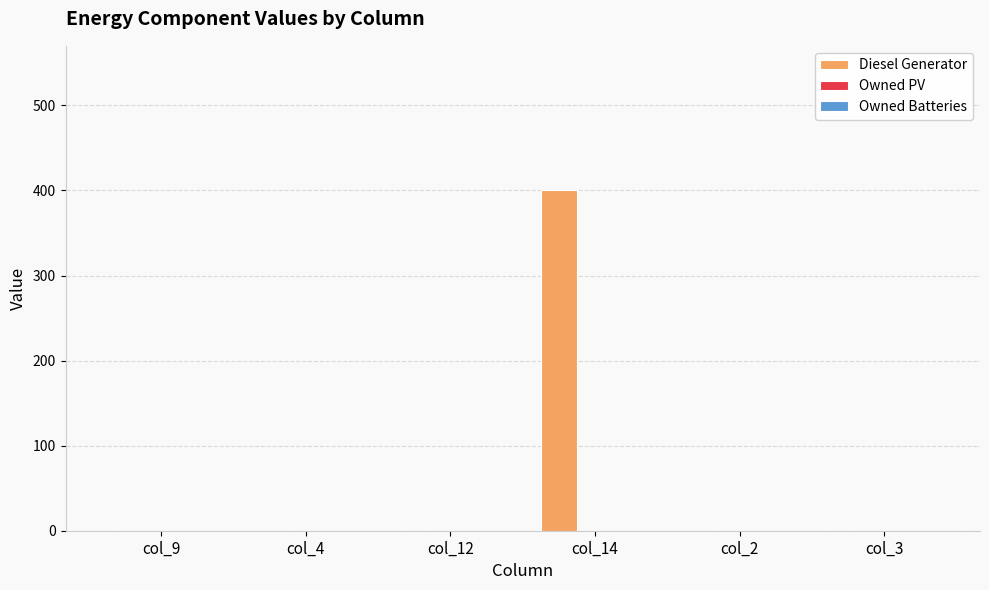

Between col_4 and col_14, which is larger?

col_14